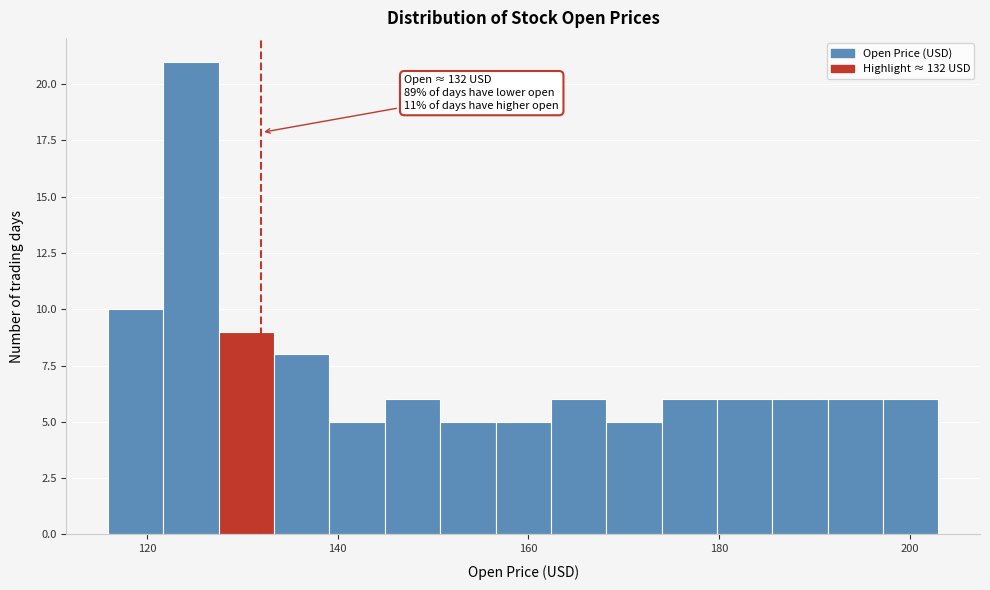

Read against the x-axis, roughly where is the centre of the tallest bar?

124